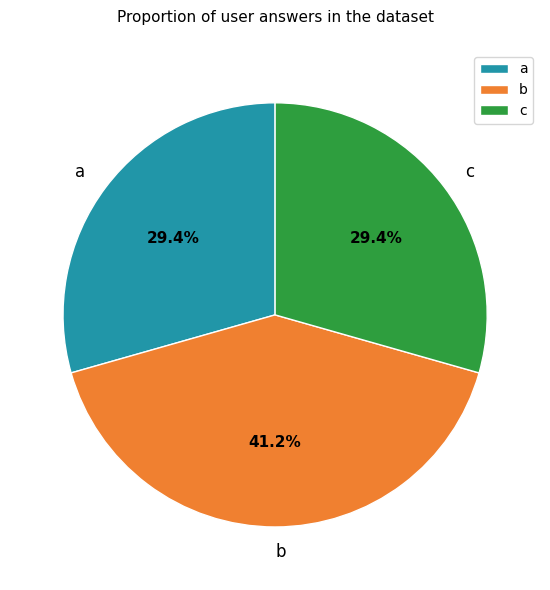

To the nearest percent, what is the difference between the largest and smallest slice percentages?

12%